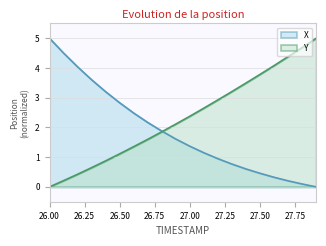

Which series has the largest total across all categories?

Y